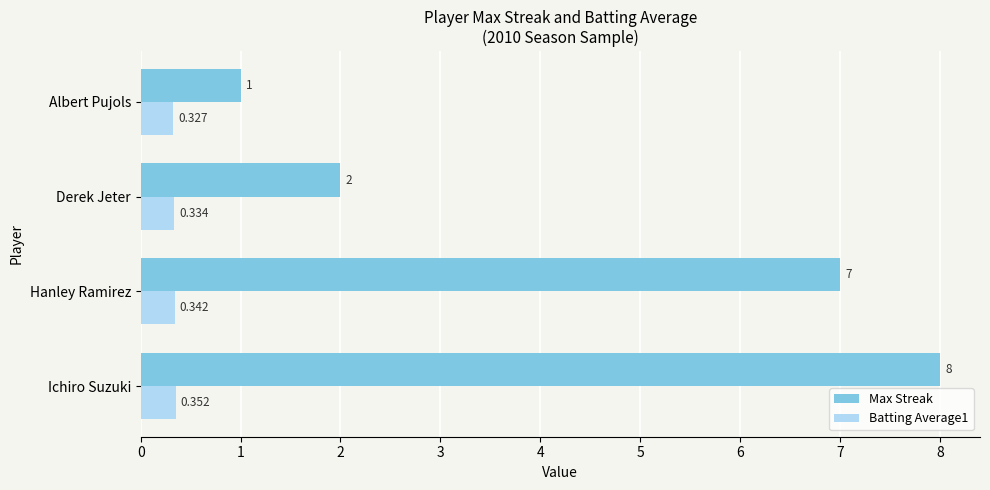

At which label is Max Streak closest to 4?

Derek Jeter